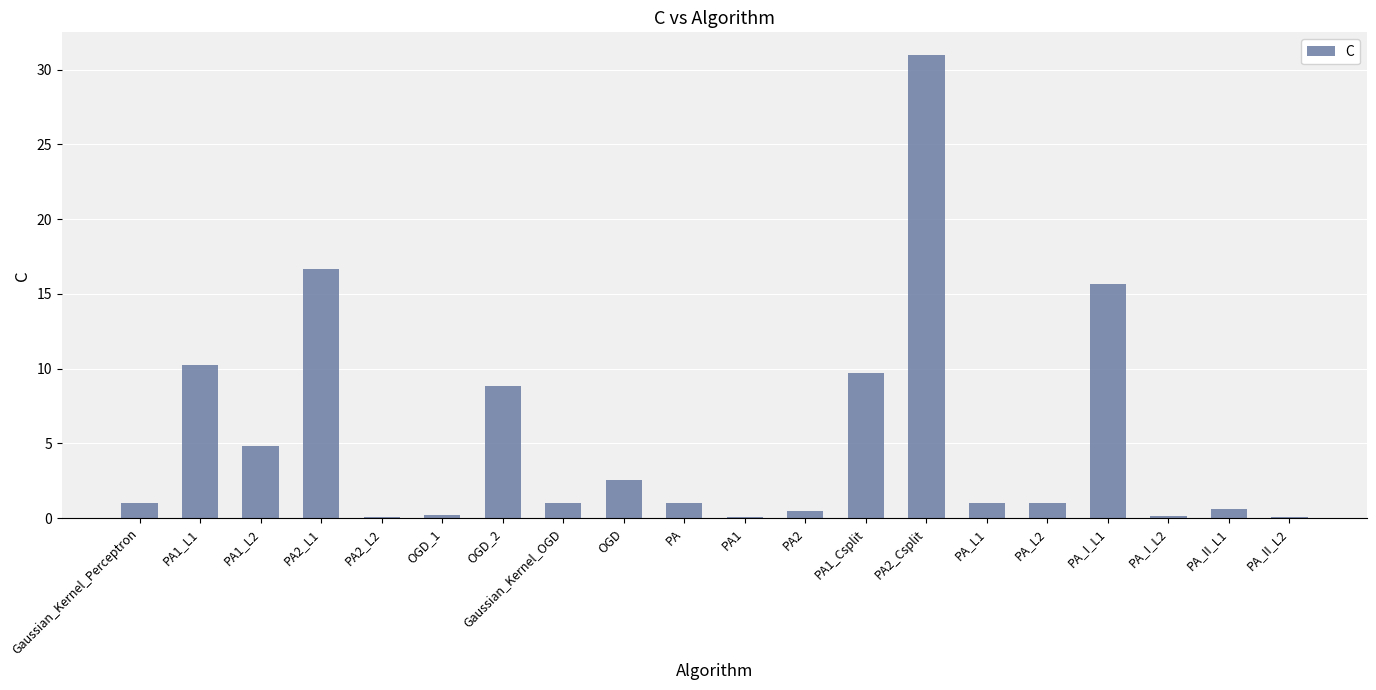

What is the sum of all values?

106.0